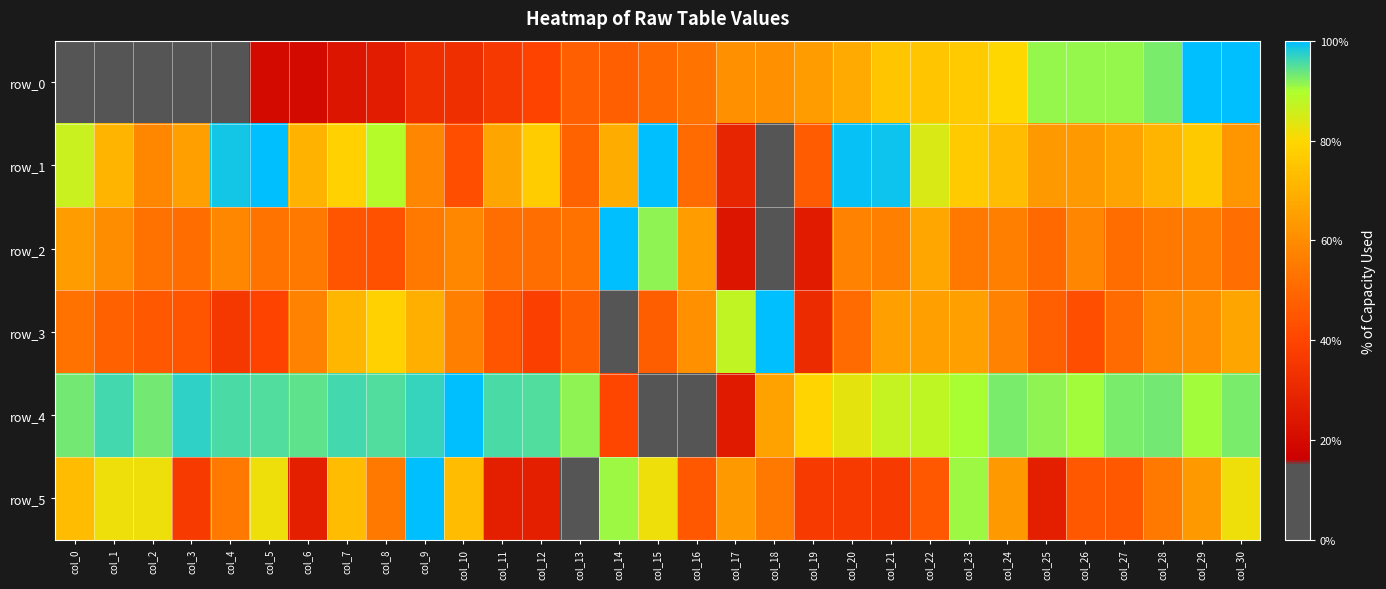

Between col_8 and col_21, which series saw the biggest shift?

row_0